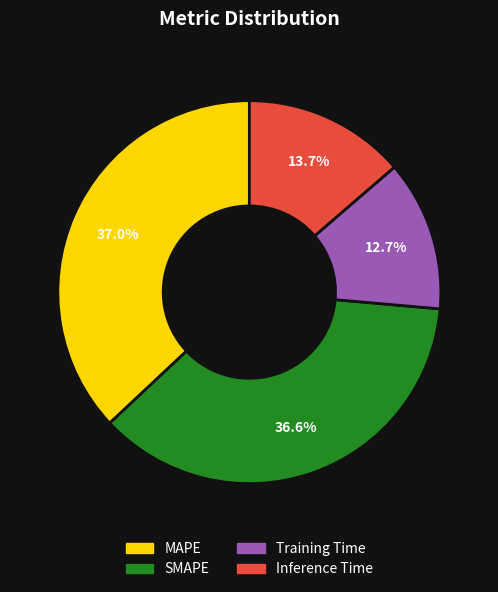

To the nearest percent, what percentage of the pie is MAPE?

37%